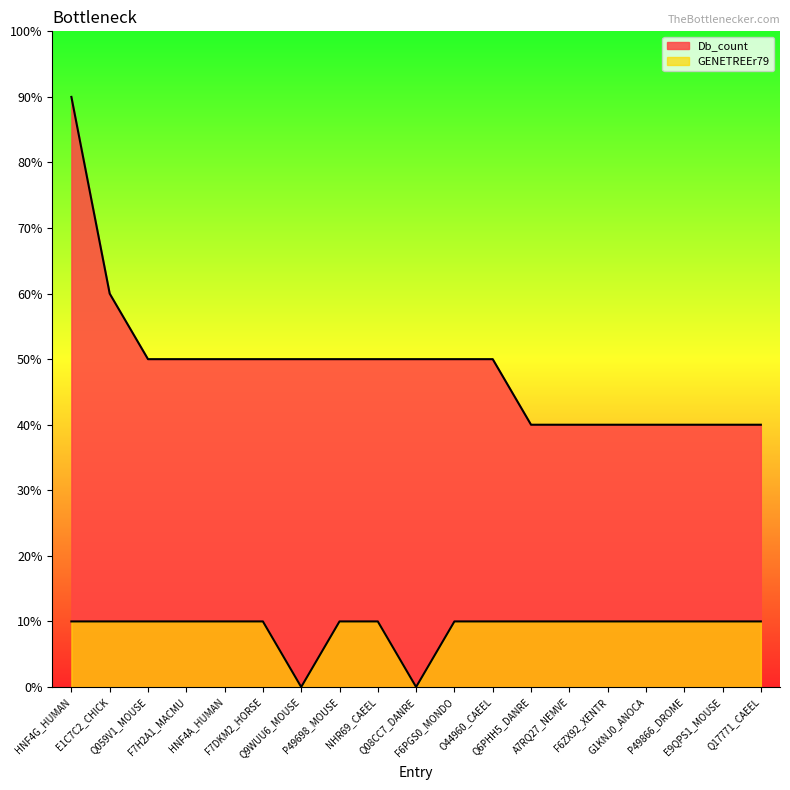

What is the label of the 19th point from the left?

Q17771_CAEEL